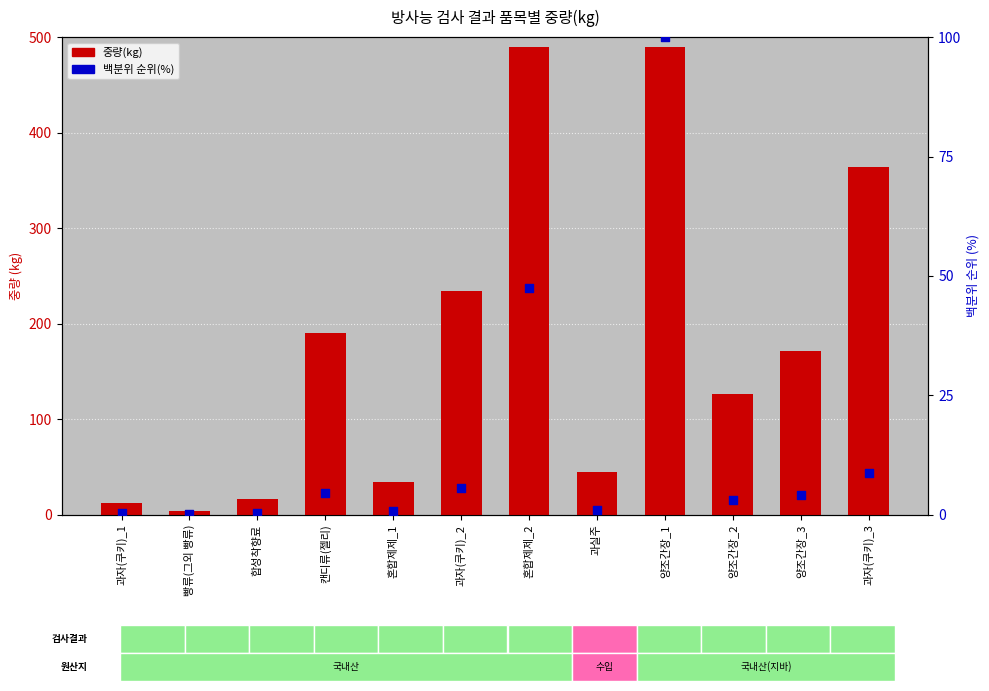

What is the total value across all series at 과실주?

46.1